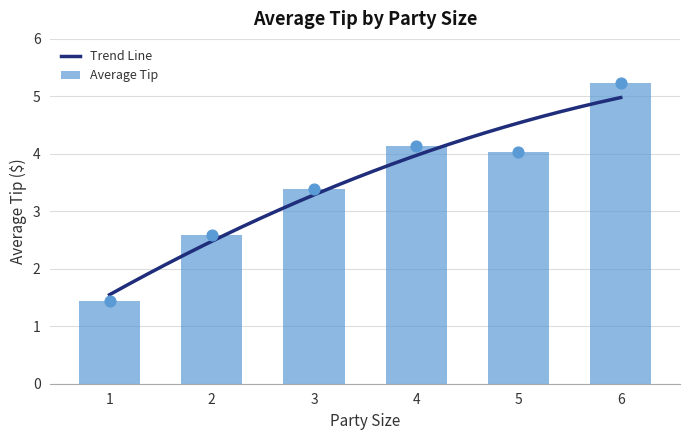

What is the ratio of the value at 1 to the value at 6?

0.3